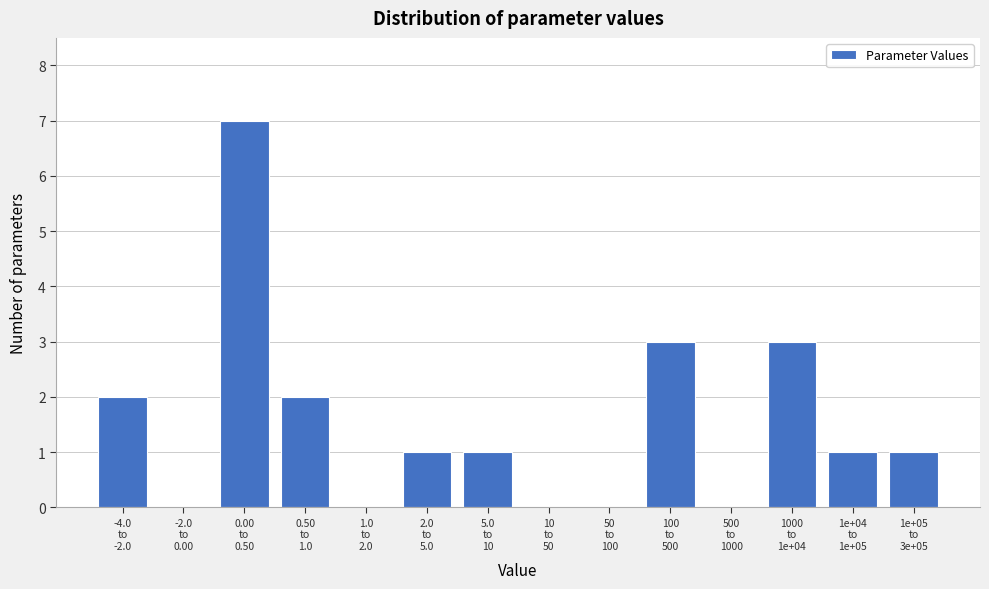

What is the maximum value shown in the chart?

7